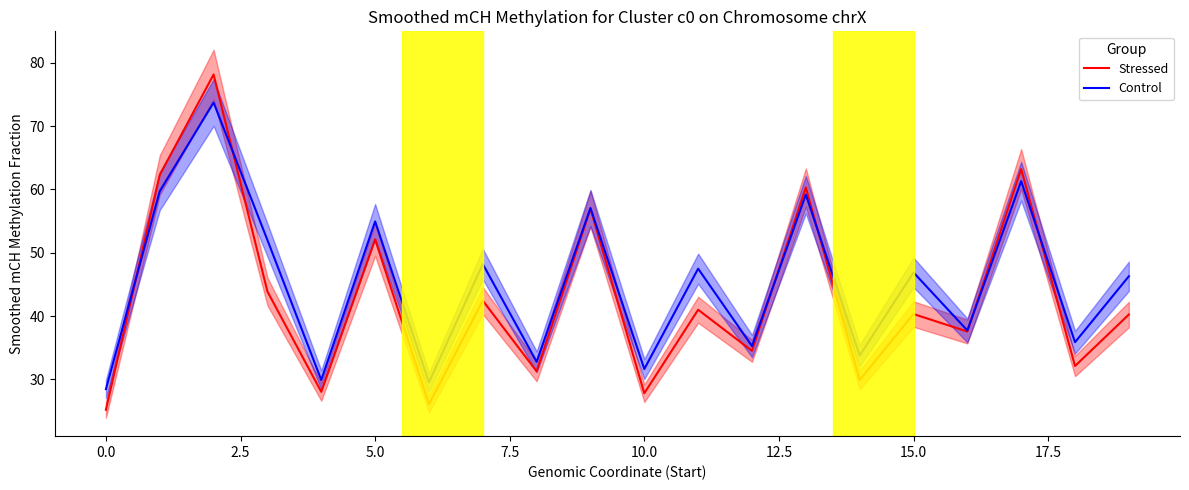

What is the maximum value for Stressed?

78.2